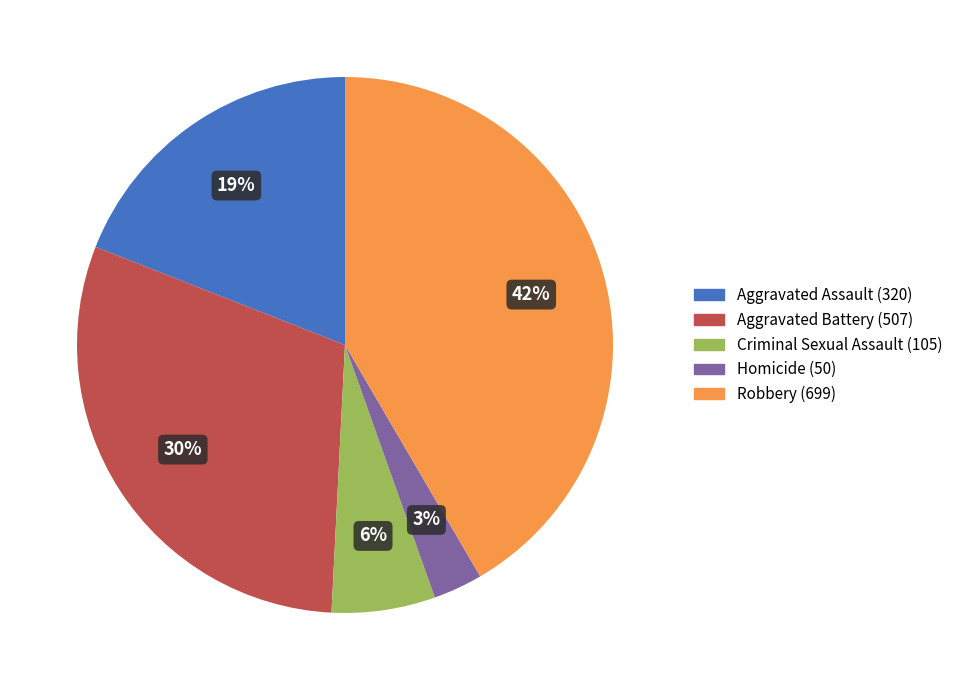

Does Robbery represent more than half of the total?

No